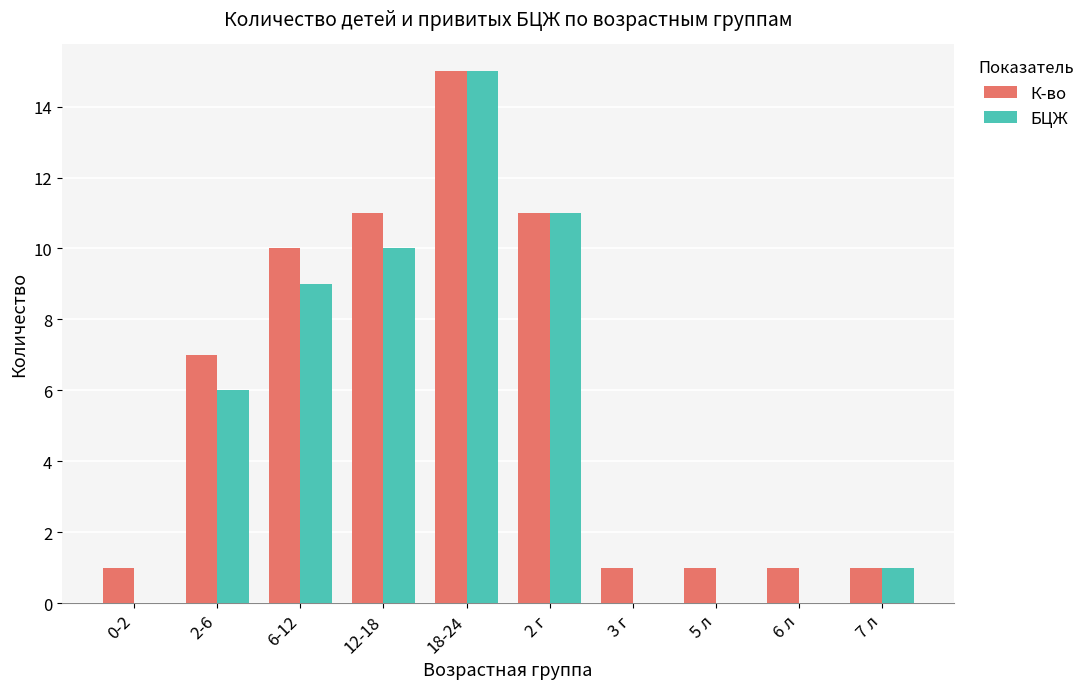

What is the sum of all БЦЖ values?

52